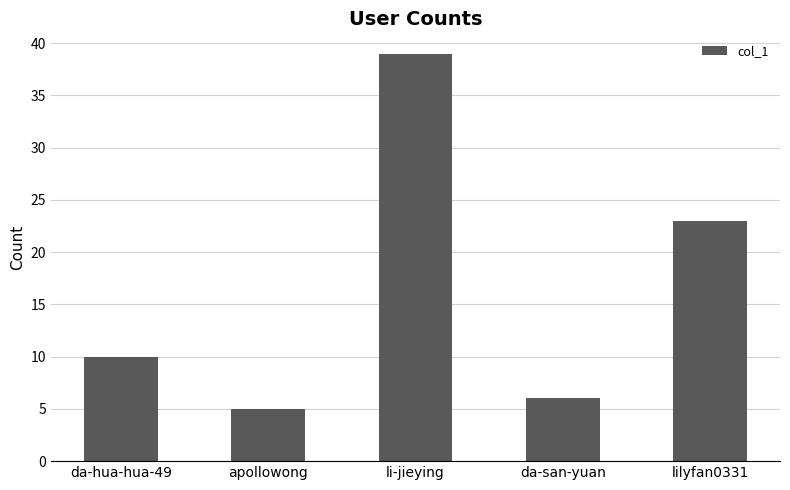

What is the maximum value shown in the chart?

39